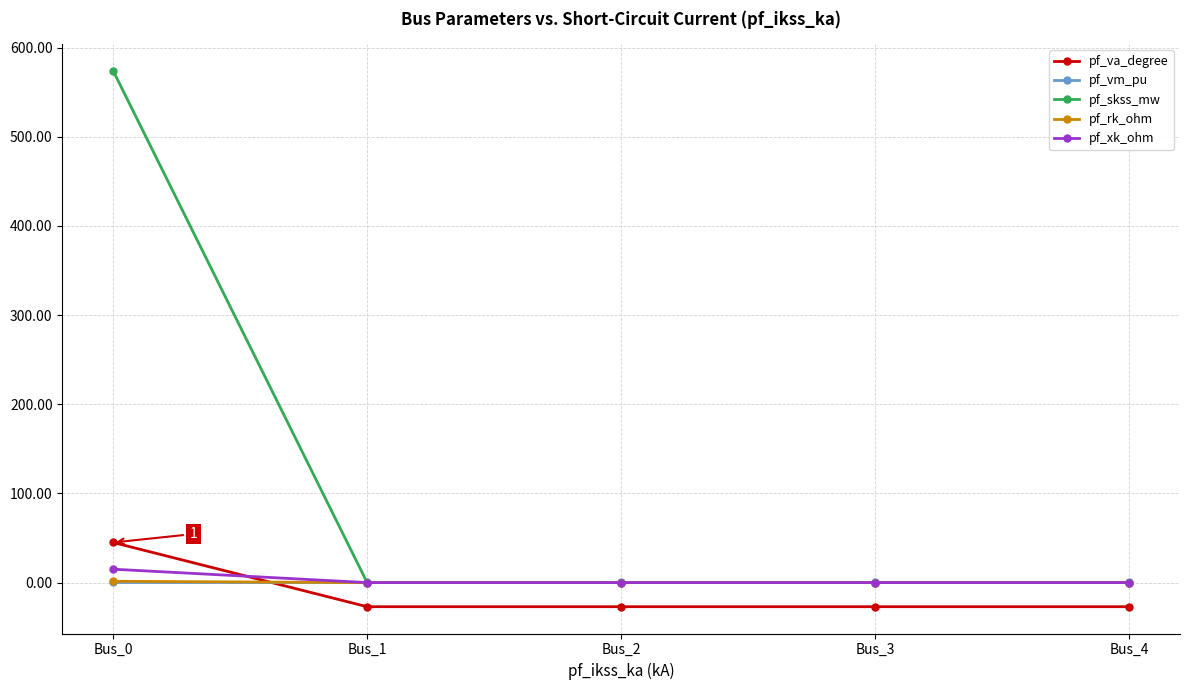

True or false: pf_xk_ohm has more than 1 interior local peaks.

False